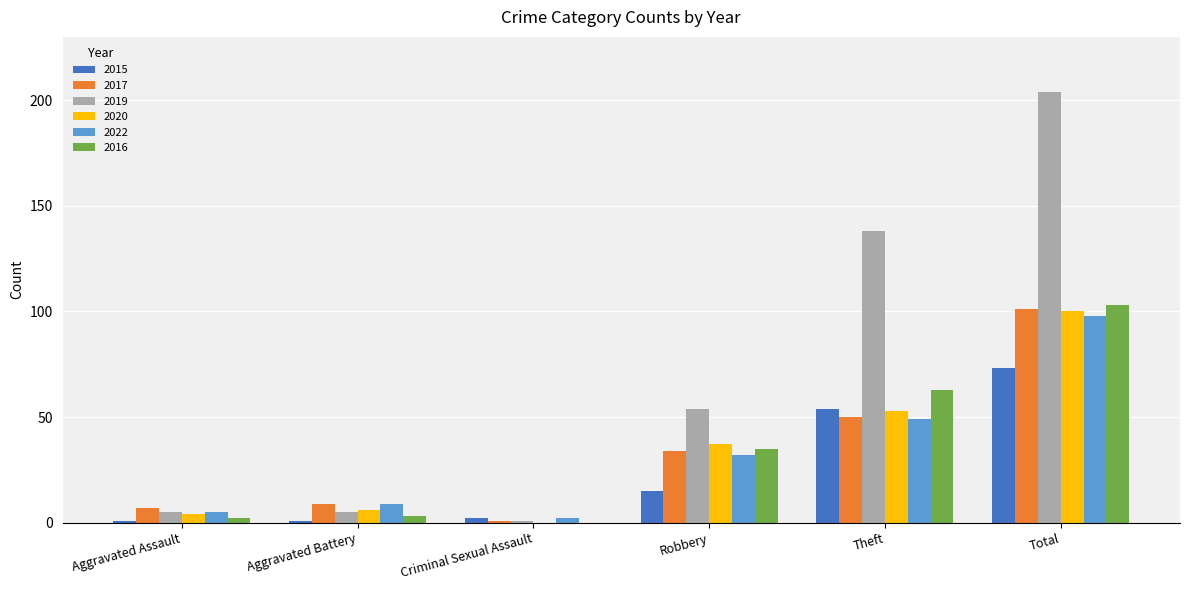

What is the sum of all 2016 values?

206